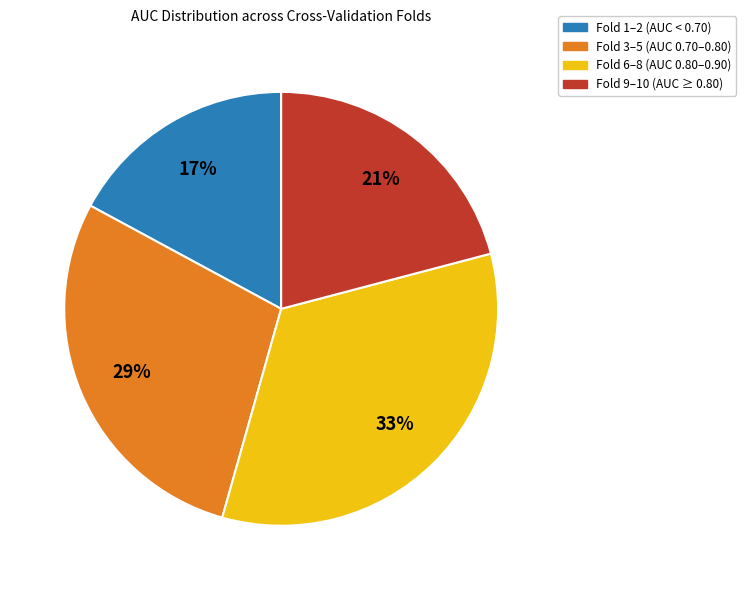

How many segments does this pie chart have?

4